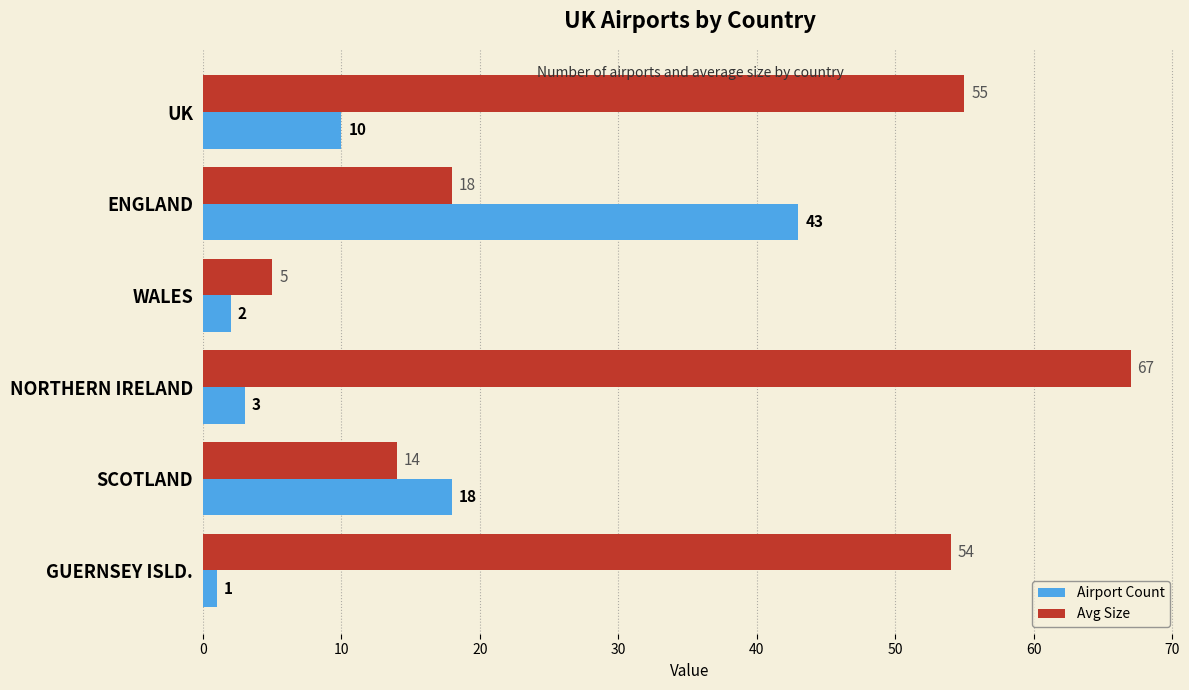

Is it true that Airport Count equals 43 at ENGLAND?

True